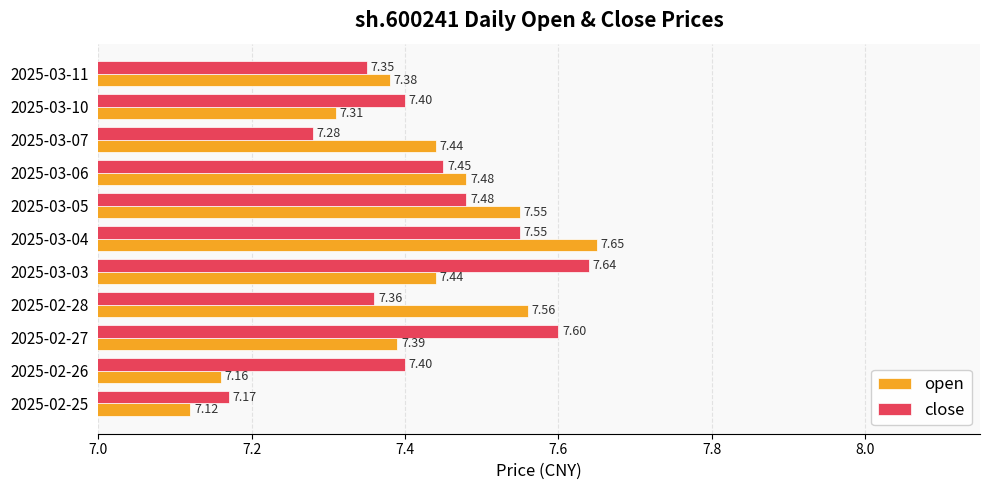

What is the difference between the maximum and minimum values in the close series?

0.5